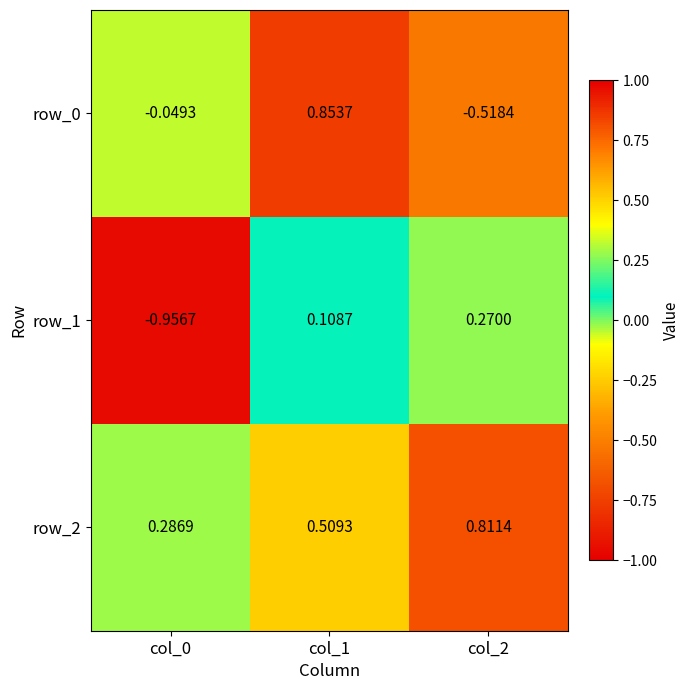

Is the value of row_0 at col_2 greater than the value of row_2 at col_1?

No